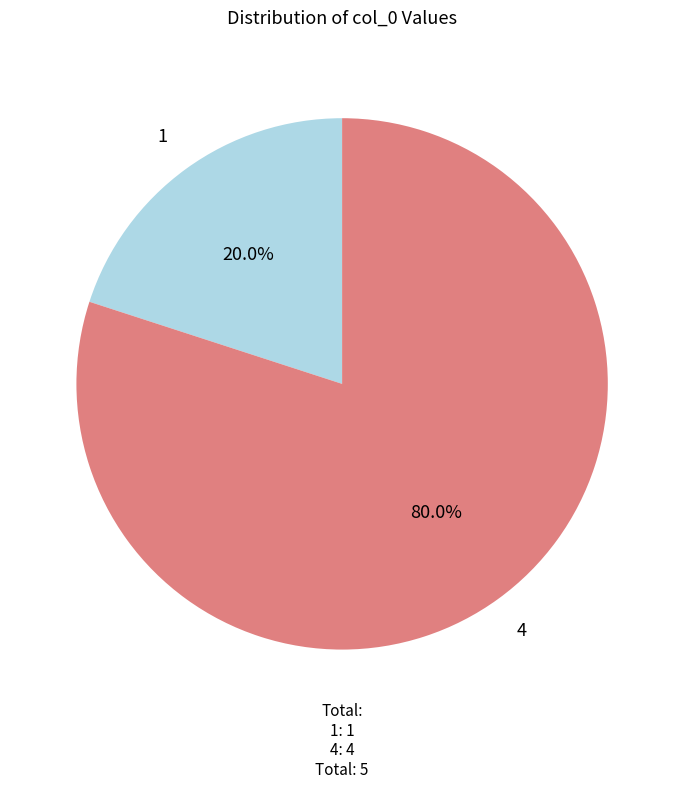

Does any single category account for the majority?

Yes